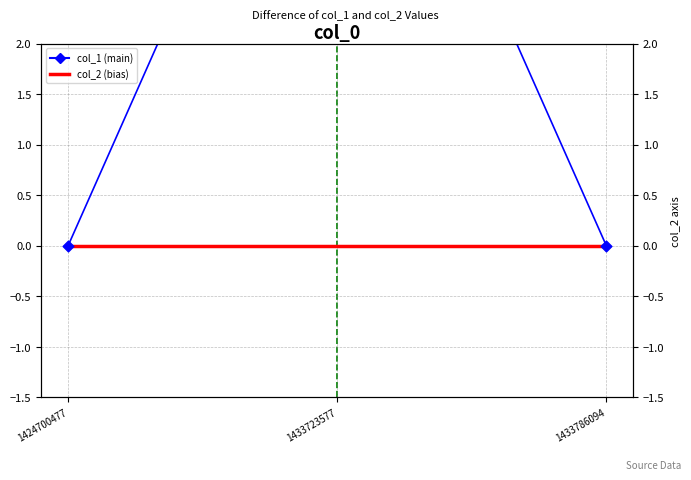

Is the value of col_2 at 1424700477 greater than the value of col_1 at 1433786094?

No